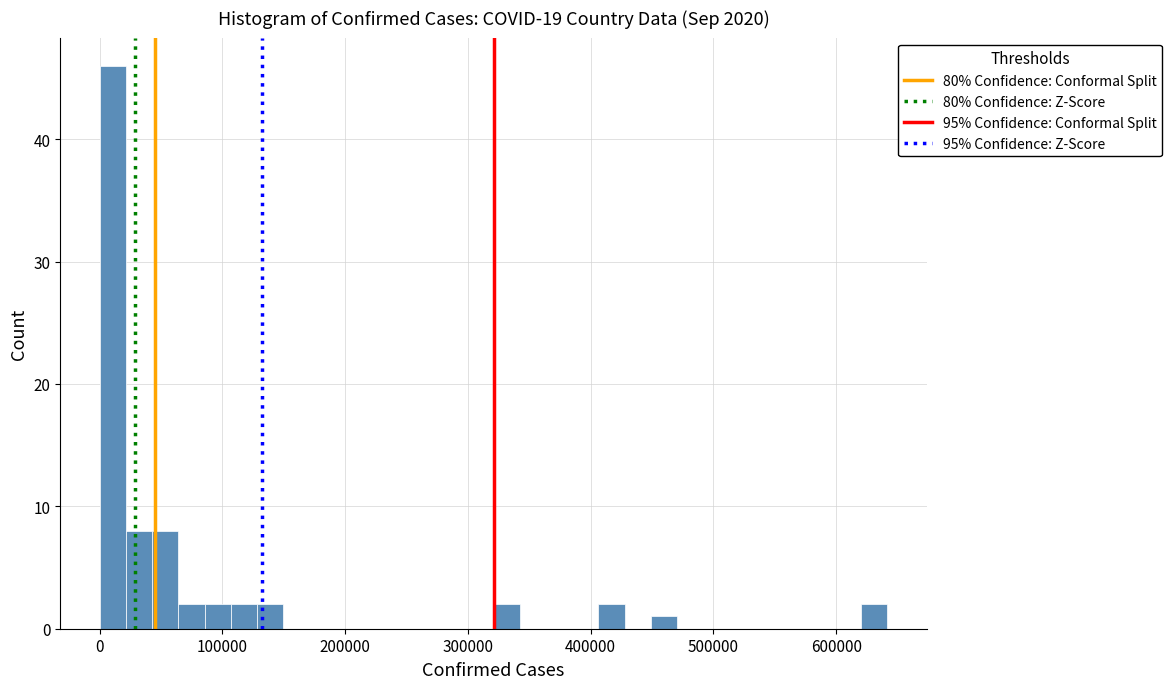

Read against the x-axis, roughly where is the centre of the tallest bar?

10000